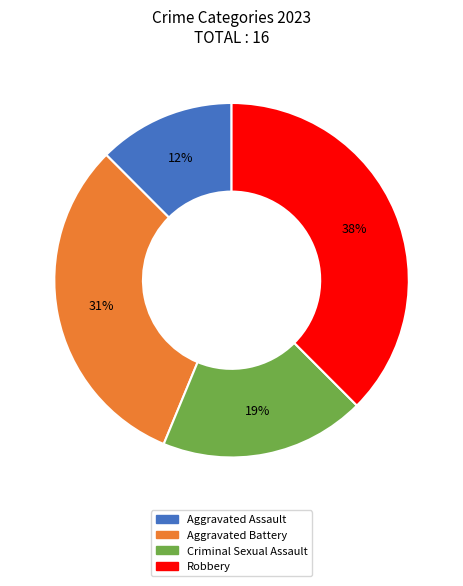

Is the sum of Criminal Sexual Assault and Robbery greater than half?

Yes